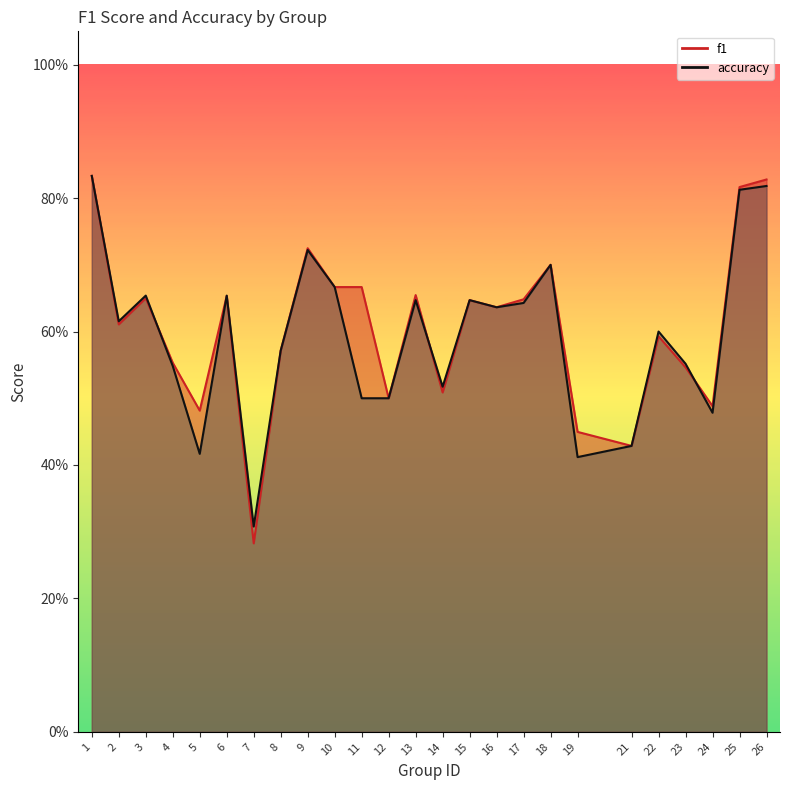

How many series are shown in this chart?

2